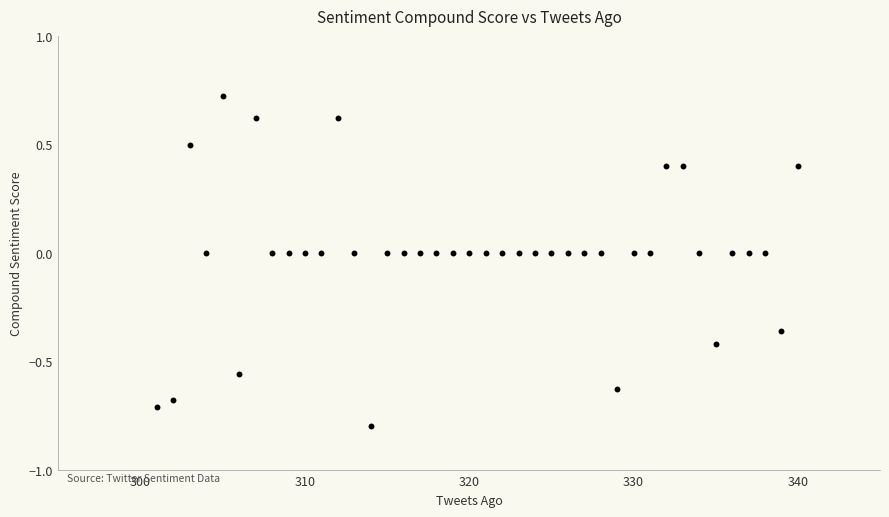

What is the range of X values (max minus min)?

39.0